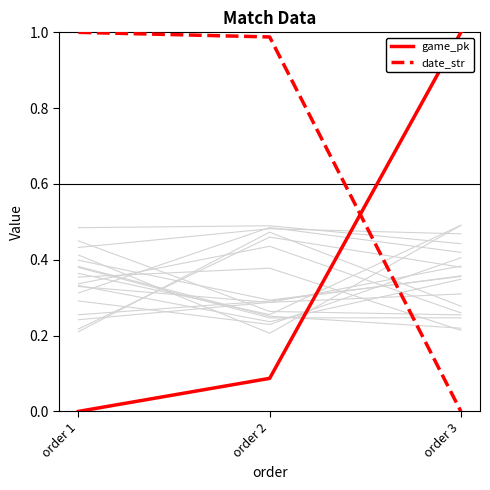

List the series in order of their overall mean, lowest first.

game_pk, date_str